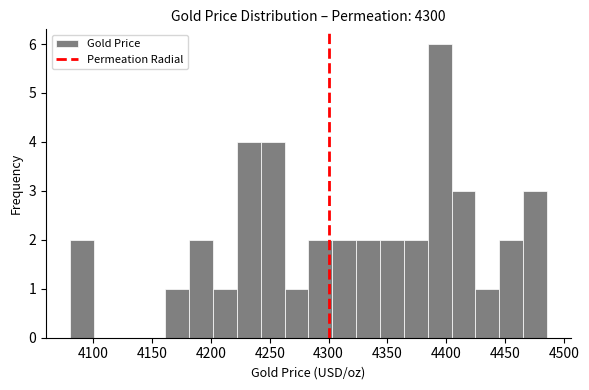

What is the height of the bar covering 4425 to 4445 on the x-axis? Neither the bar edges nor the heights are printed on the chart, so give them approximately, as read against the axes.

1